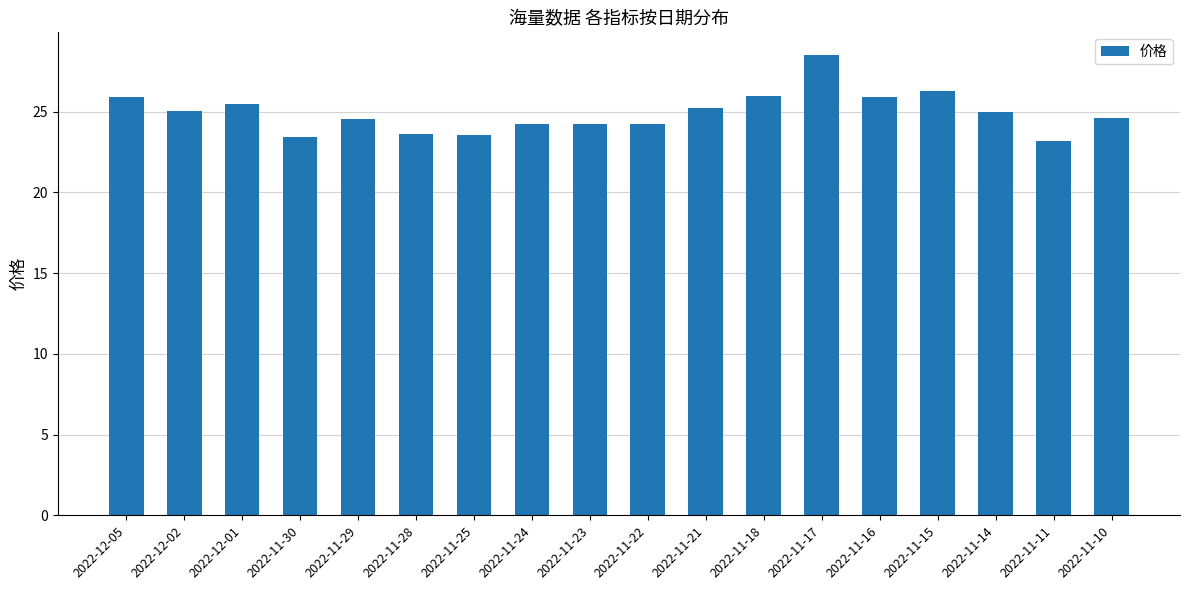

Which category has the highest value across all series?

2022-11-17